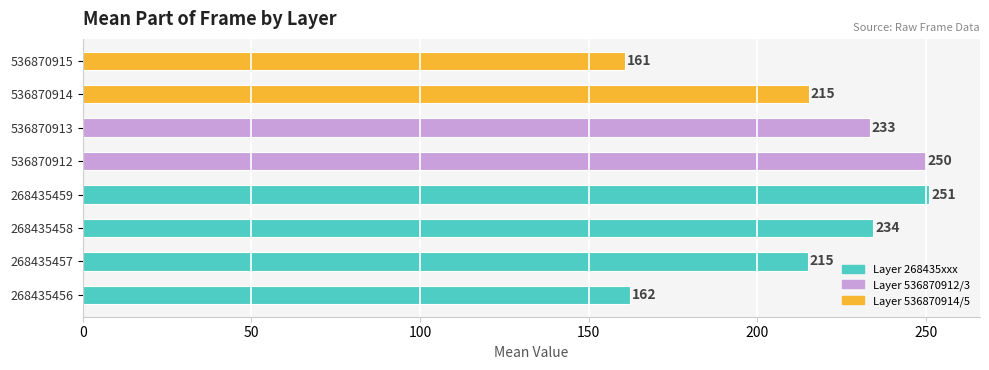

What is the greatest value displayed?

251.0